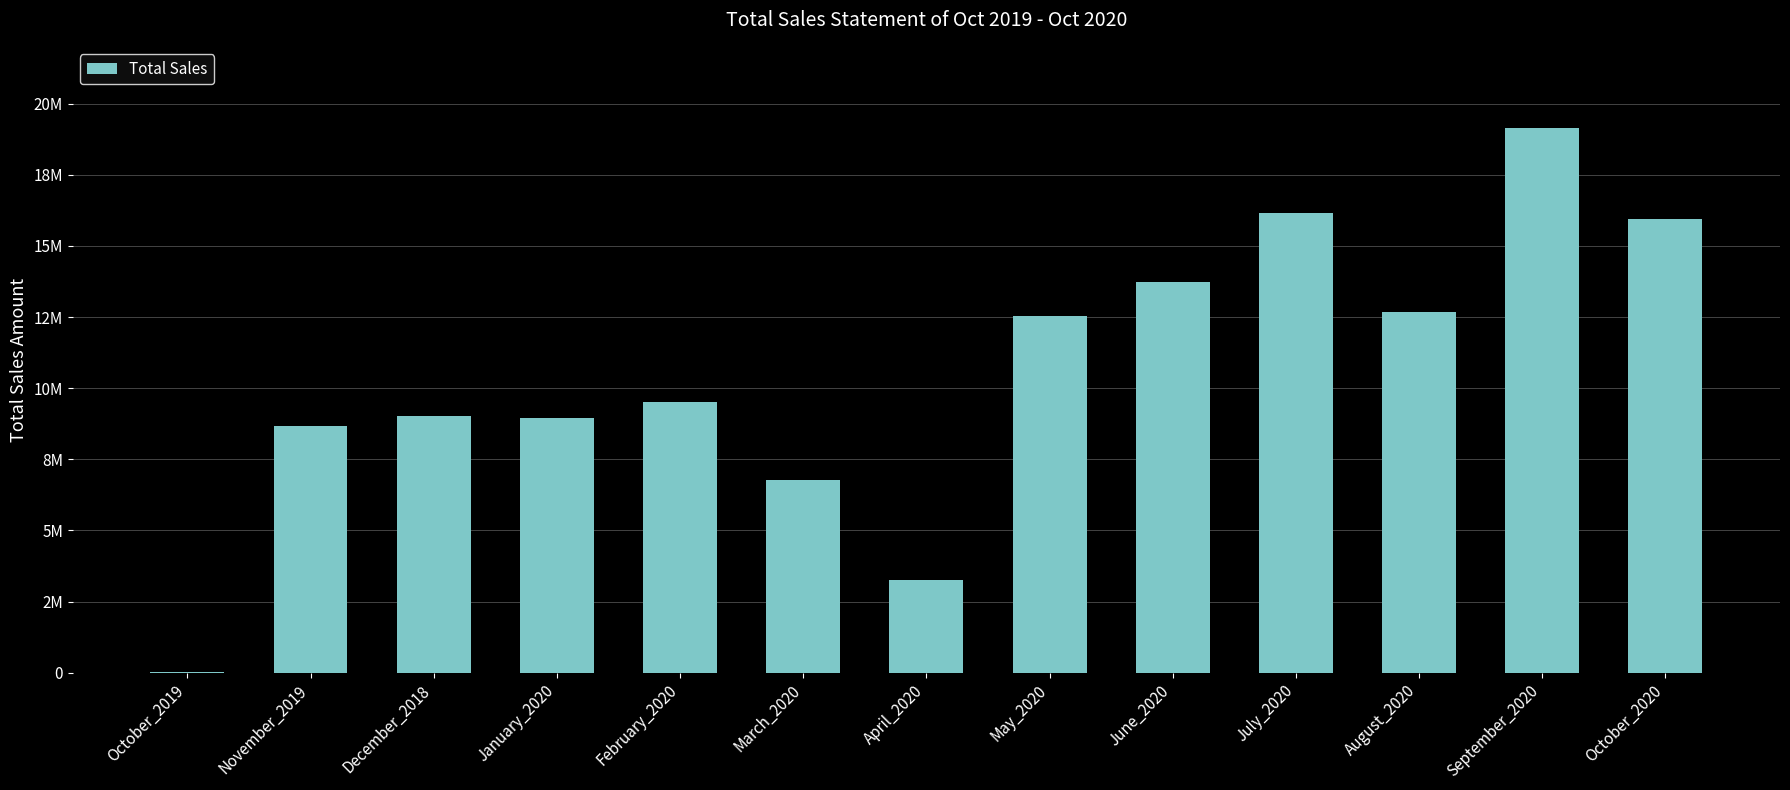

What value does the data have at January_2020?

8955460